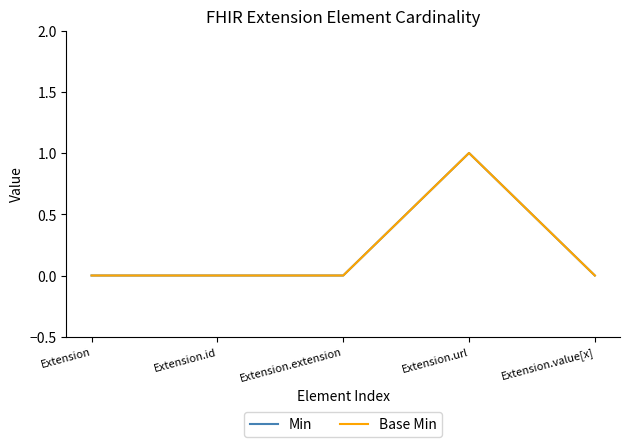

How many lines are shown in the chart?

2